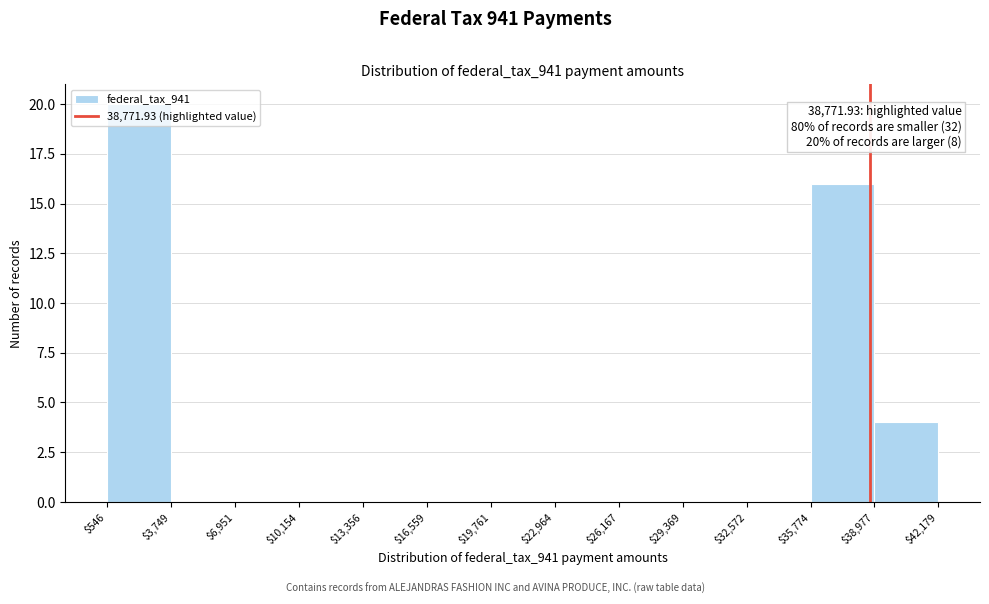

Which range on the x-axis has the tallest bar?

$546 to $3,749